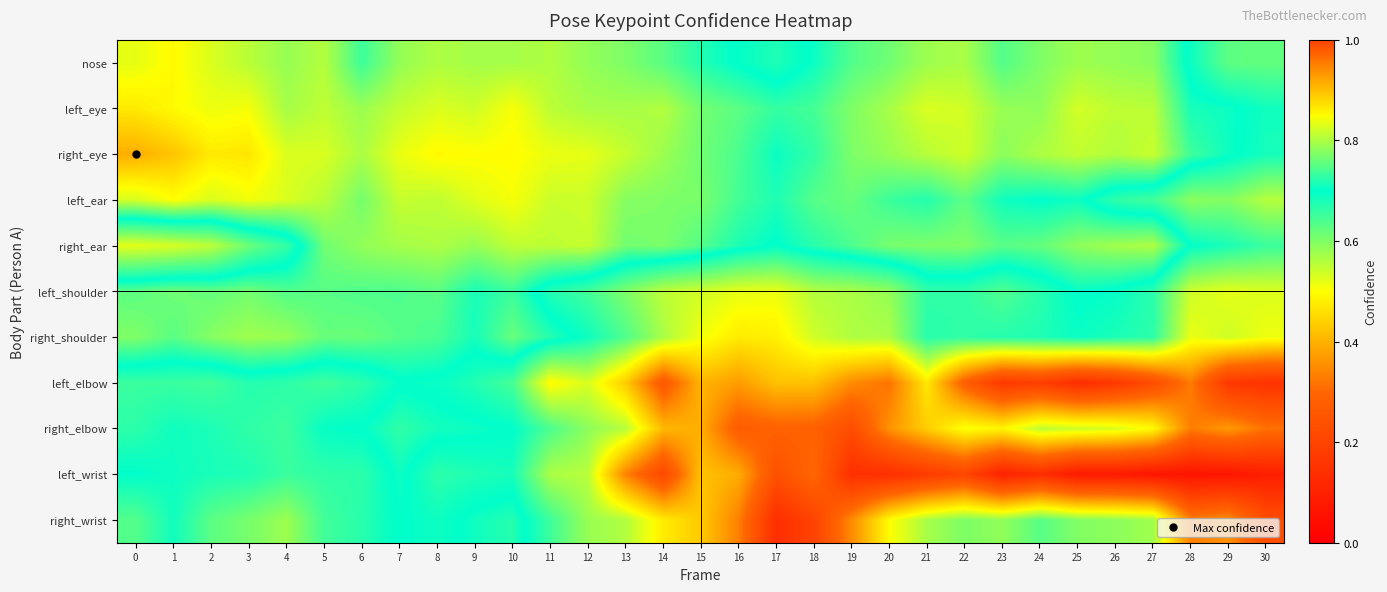

Which series changed the most between 11 and 30?

left_wrist